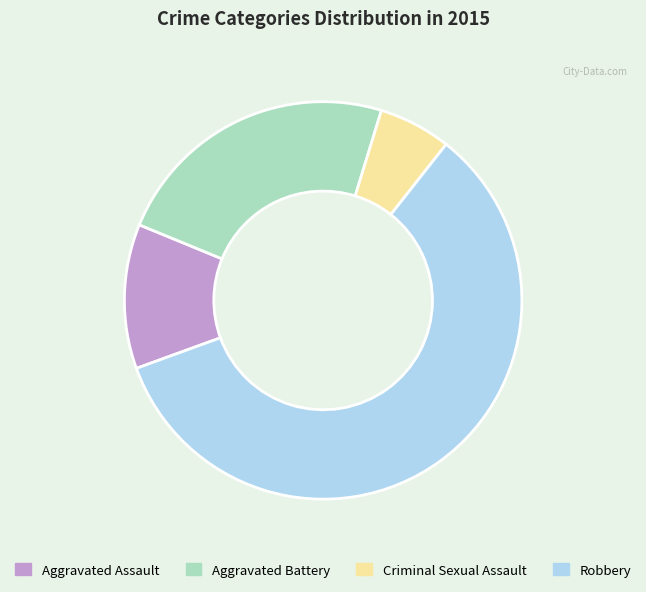

Is the sum of Robbery and Criminal Sexual Assault greater than half?

Yes